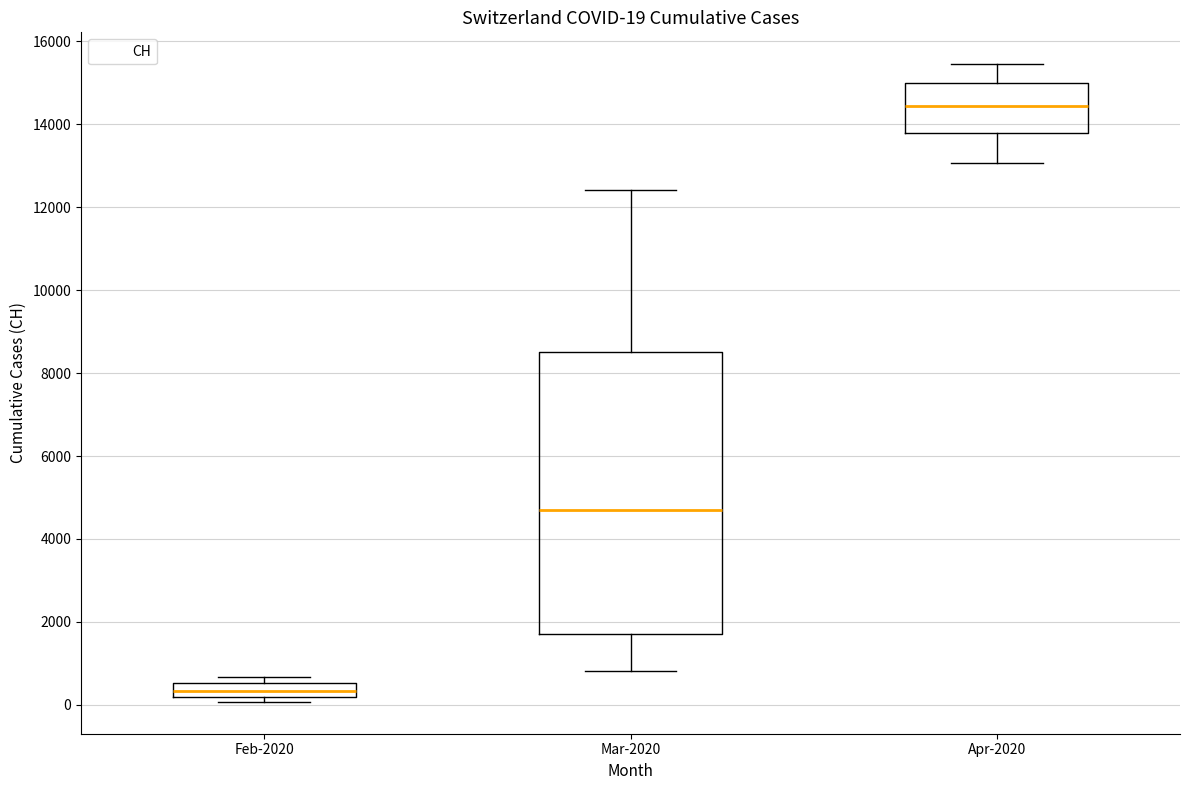

Which box has the highest median line?

Apr-2020